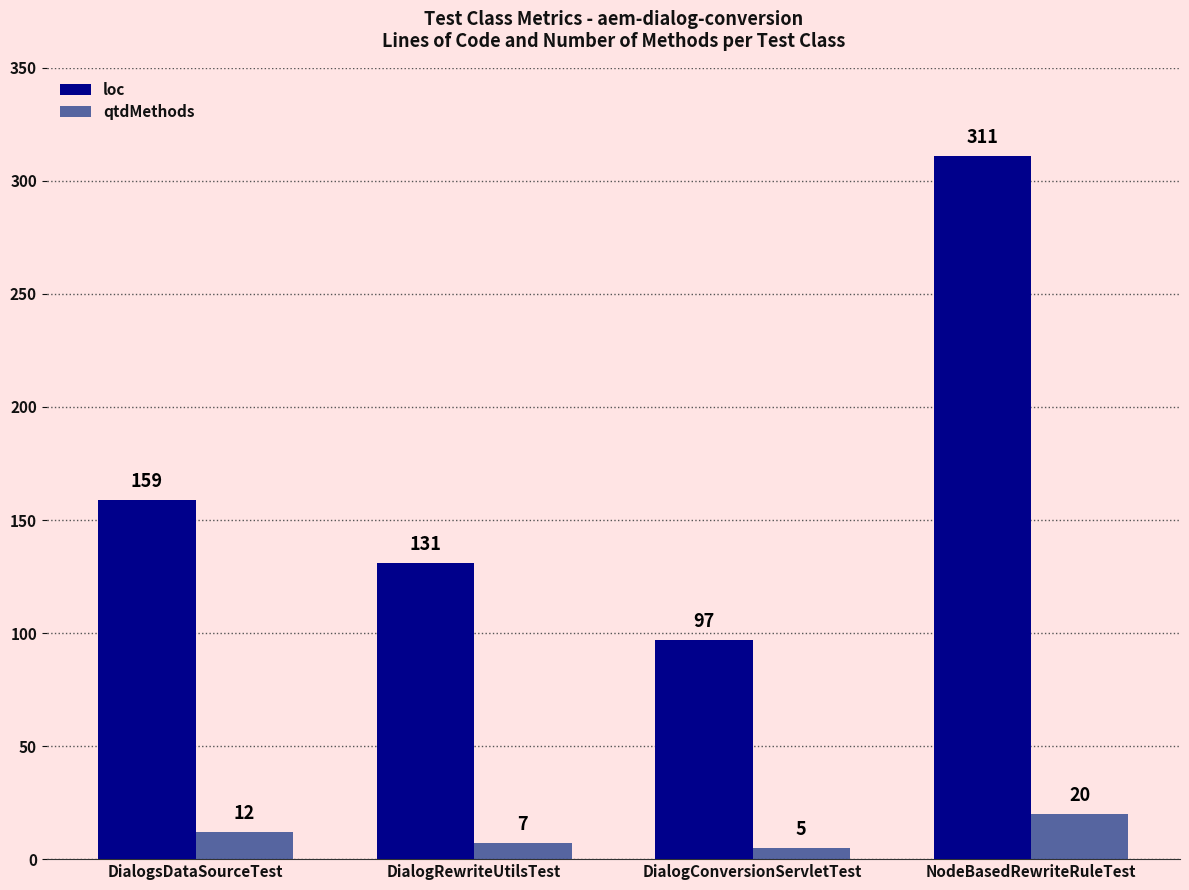

Are the bars horizontal?

No